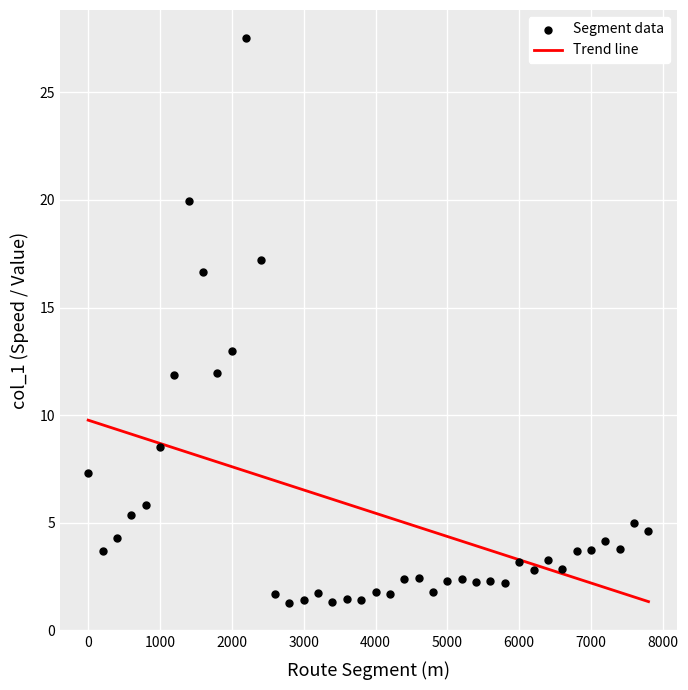

What Y value in the scatter plot is closest to 14?

13.0